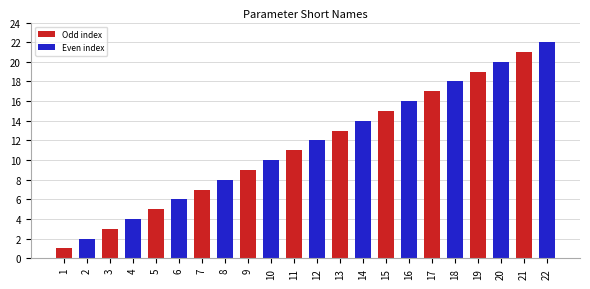

Does the chart contain any negative values?

No